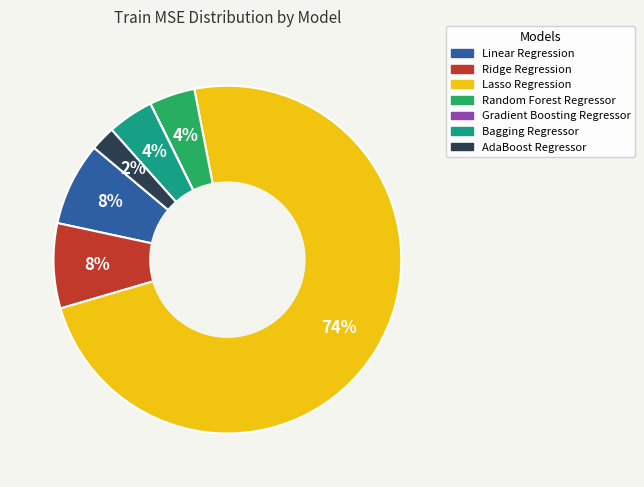

Does any single category account for the majority?

Yes